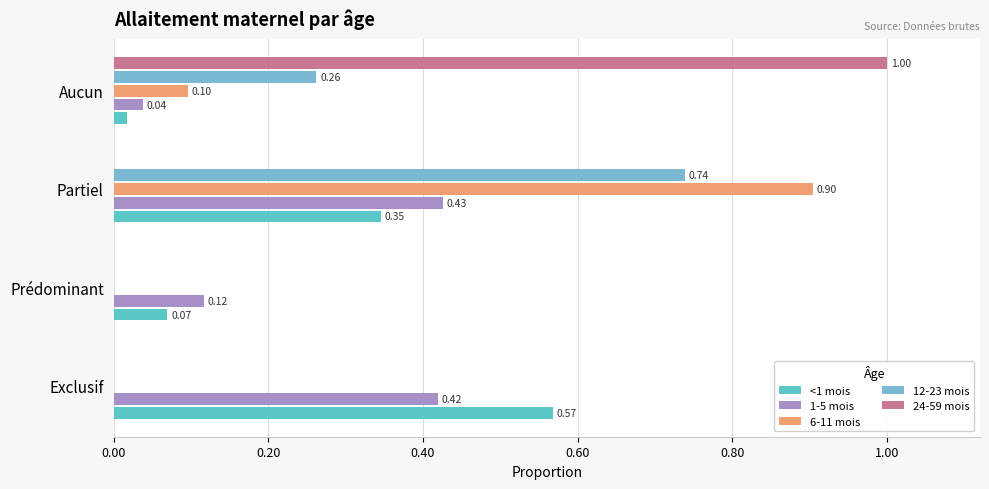

How many distinct data groups are displayed?

5